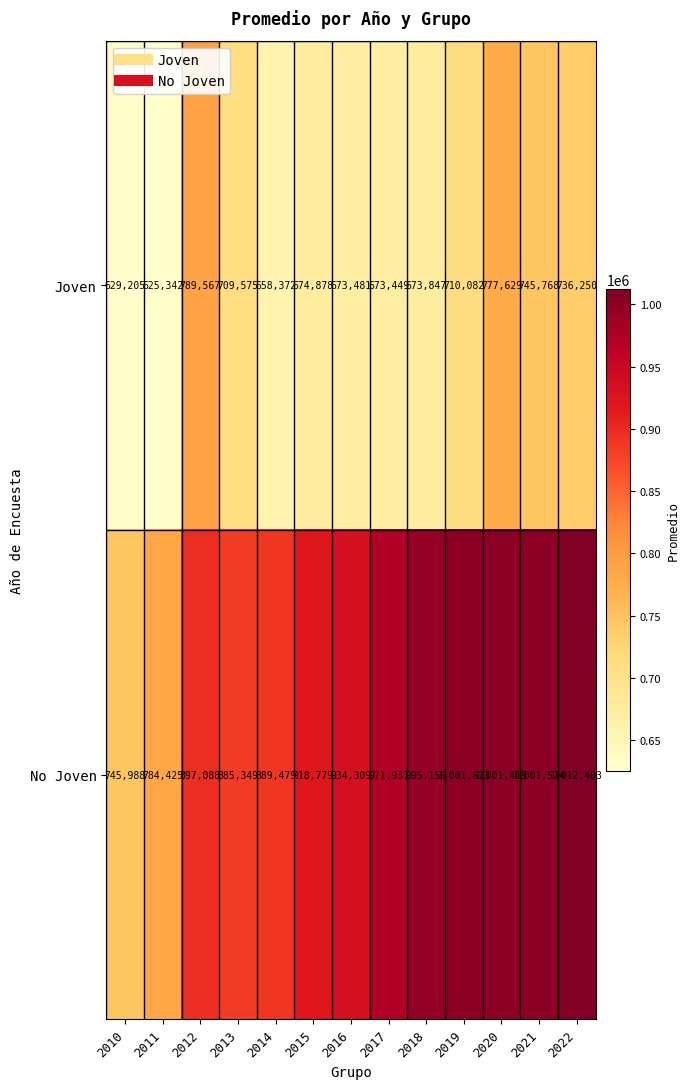

Rank the categories by Joven value from highest to lowest.

2012, 2020, 2021, 2022, 2019, 2013, 2015, 2018, 2016, 2017, 2014, 2010, 2011